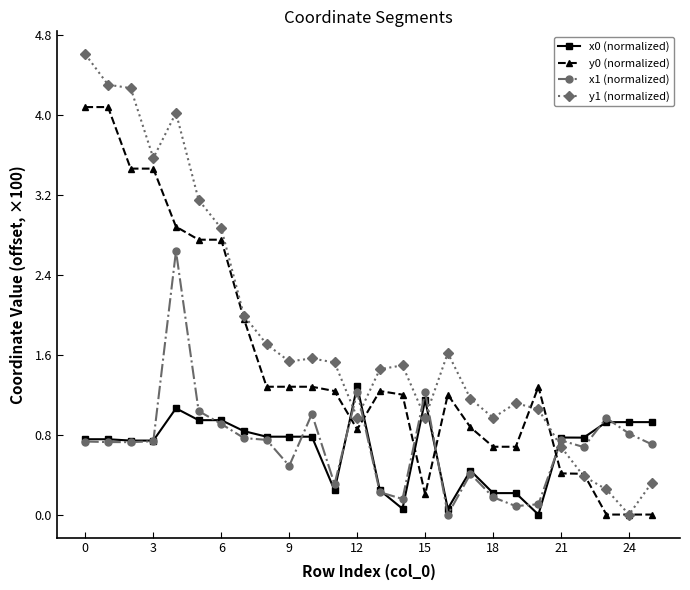

What is the value of the y0 (normalized) point at the 5th from the left?

2.9